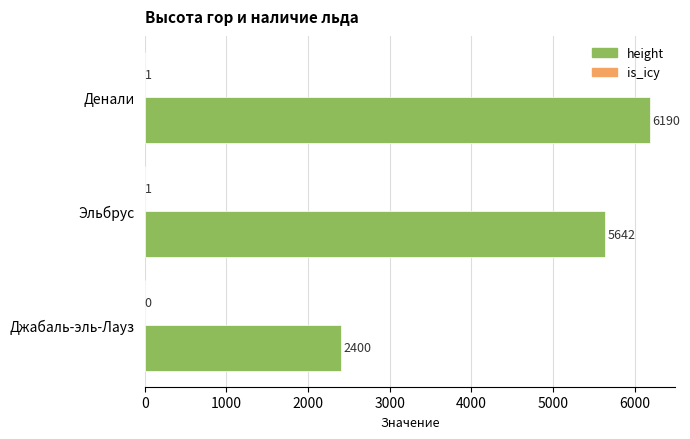

How many series are shown in this chart?

2